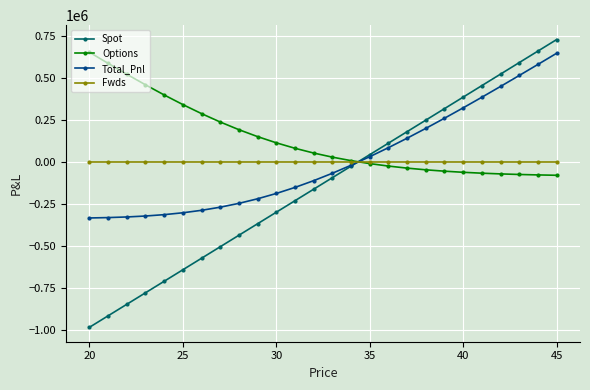

True or false: Options and Spot cross at least once.

True